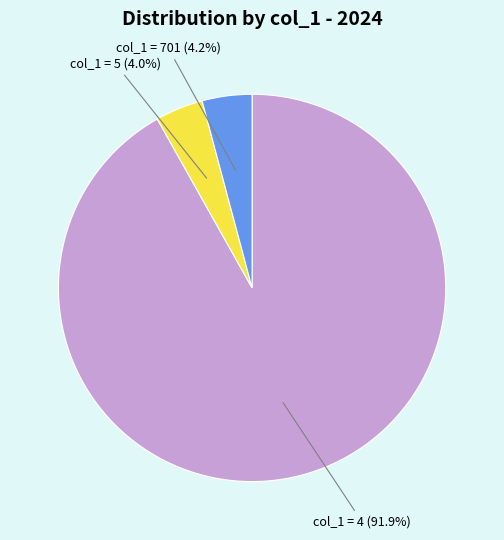

Is there any slice that represents more than half of the pie?

Yes